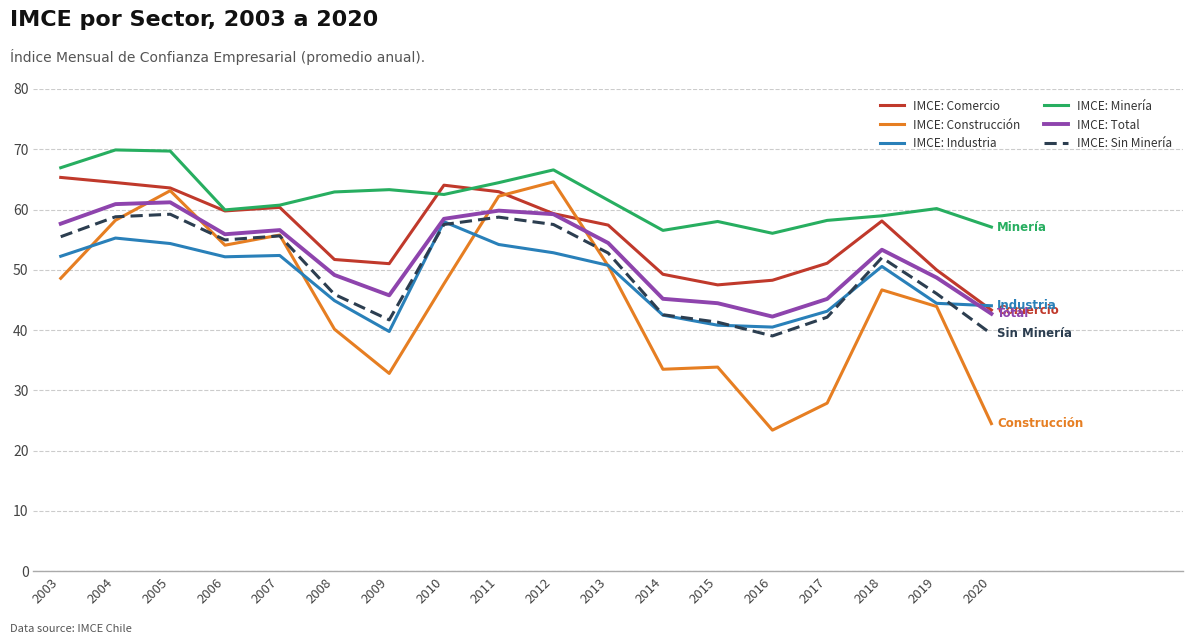

What is the sum of the IMCE: Industria values at 2004 and 2008?

100.2